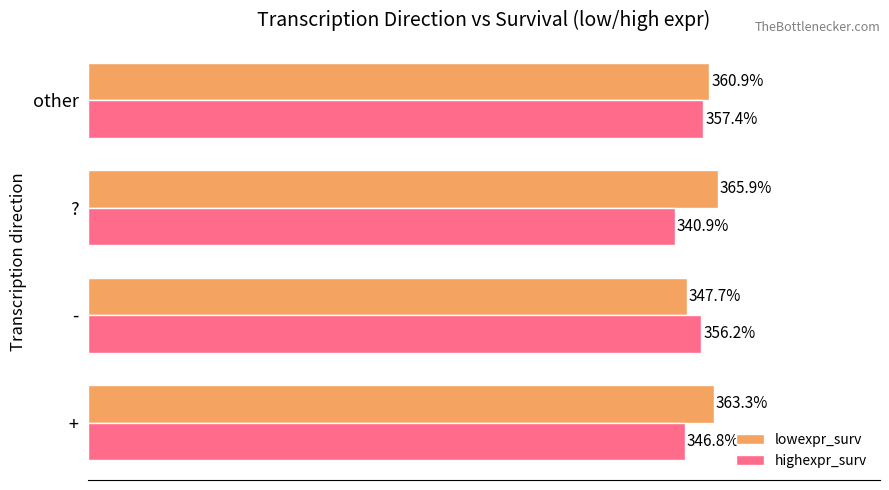

List the series in order of their overall mean, lowest first.

highexpr_surv, lowexpr_surv